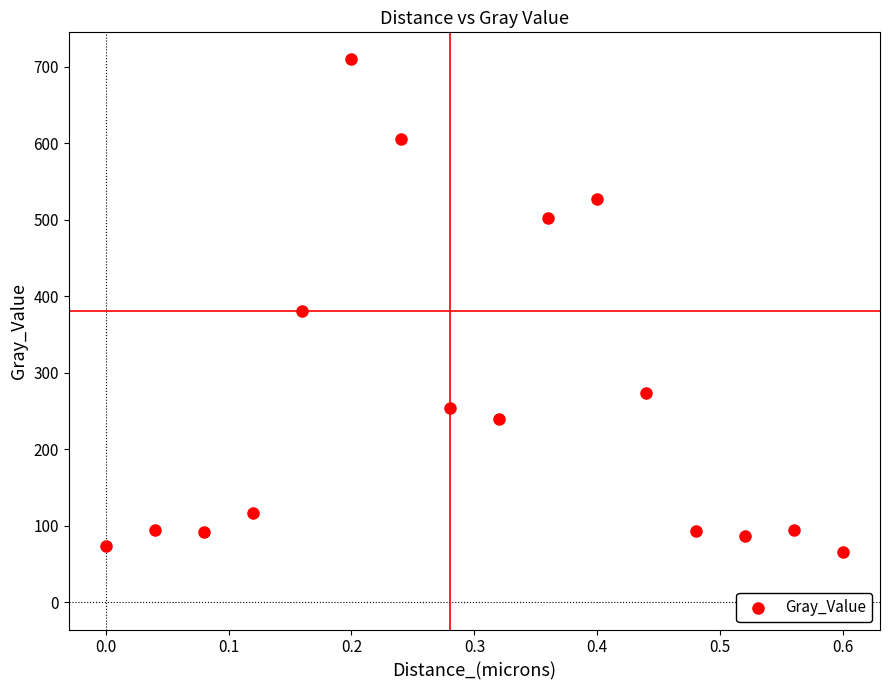

What is the range of Y values (max minus min)?

642.9